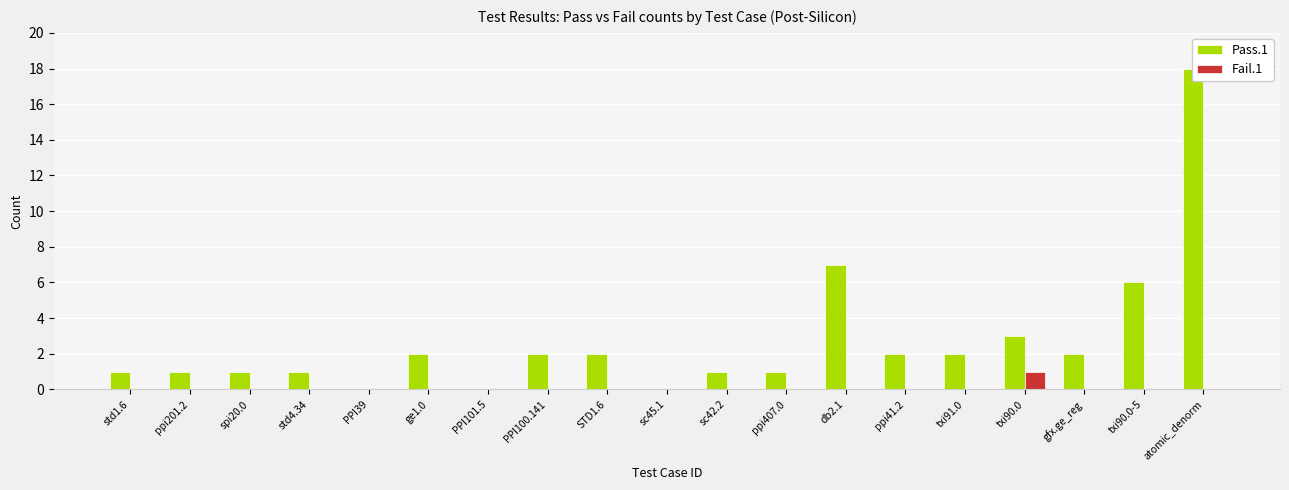

What is the total value across all series at STD1.6?

2